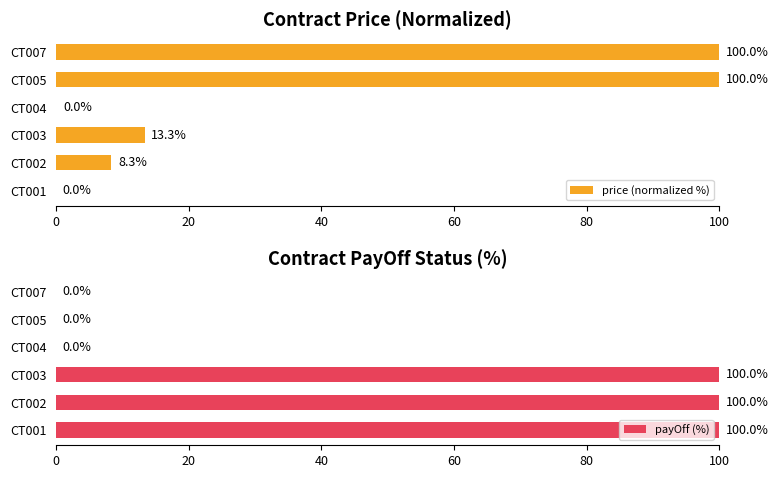

The value of price (normalized %) at CT001 is 0.0. True or false?

True